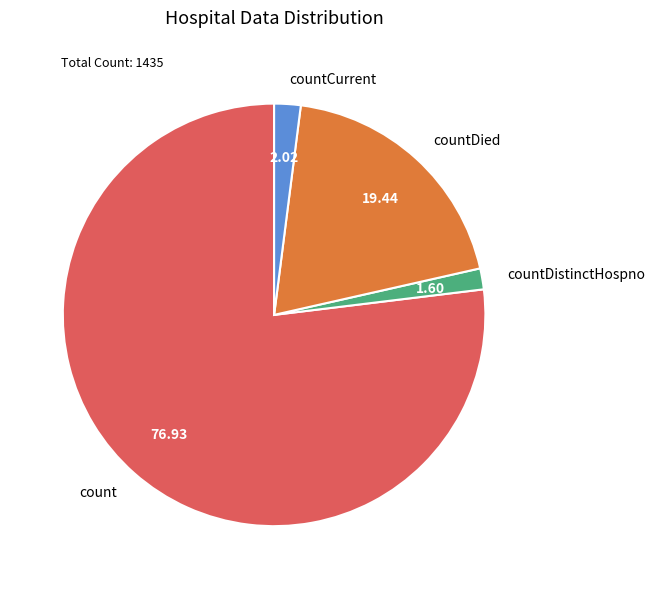

Is the sum of countDied and countCurrent greater than half?

No